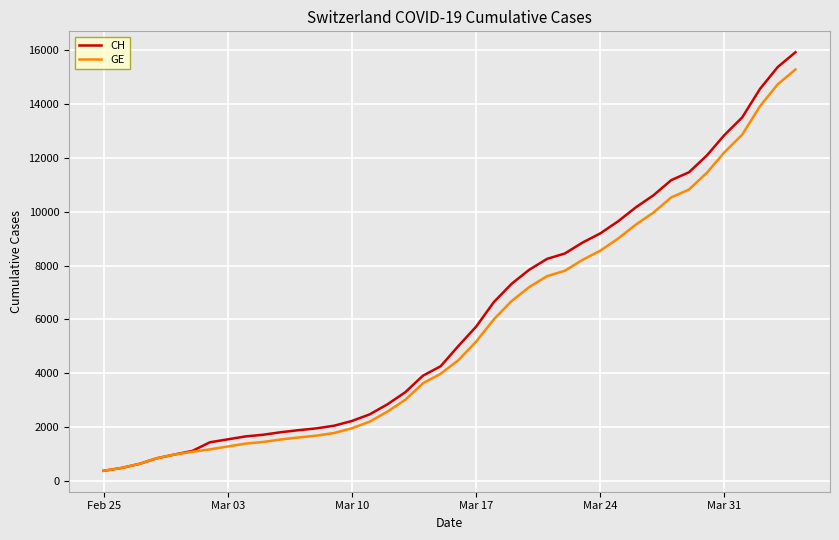

What is the difference between the maximum and second lowest values in the GE series?

14805